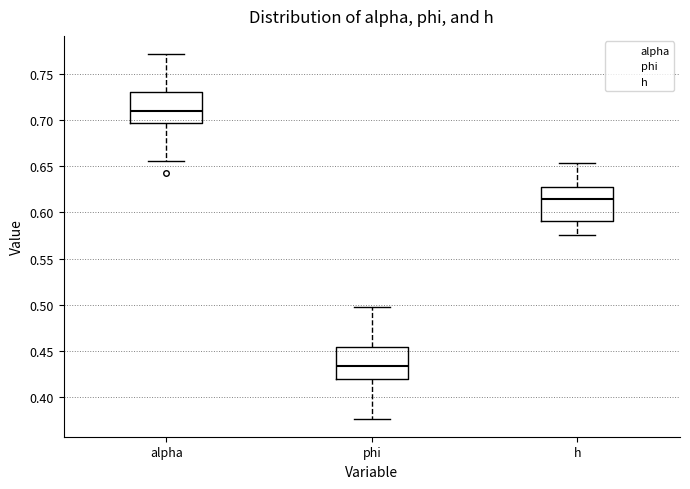

Which box has the lowest median line?

phi